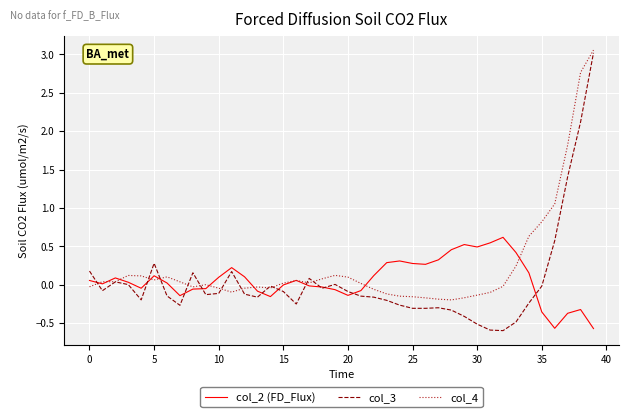

What is the lowest value of the col_2 (FD_Flux) series?

-0.6